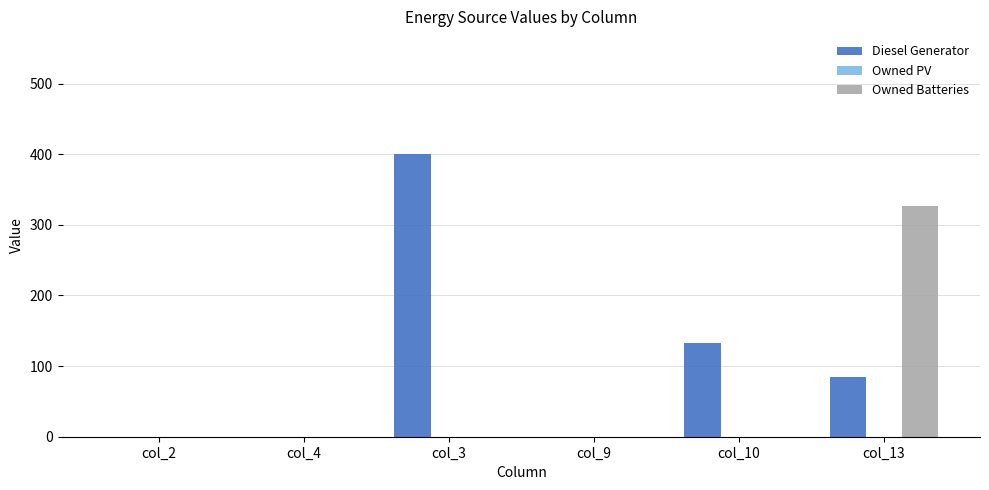

What is the greatest value displayed?

400